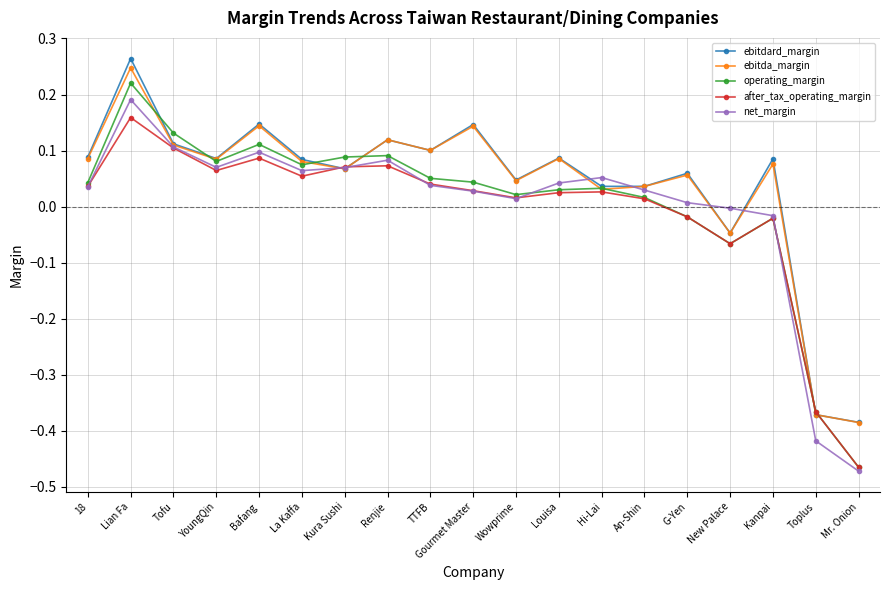

What position from the right is Toplus?

2